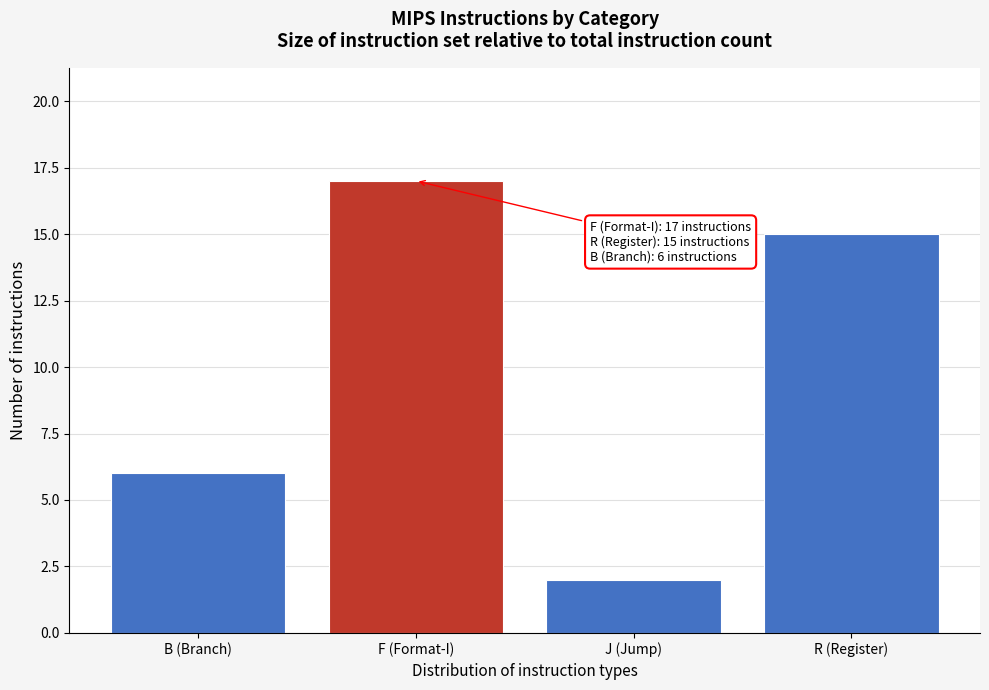

Reading left to right, list all the values displayed in this chart.

6	17	2	15